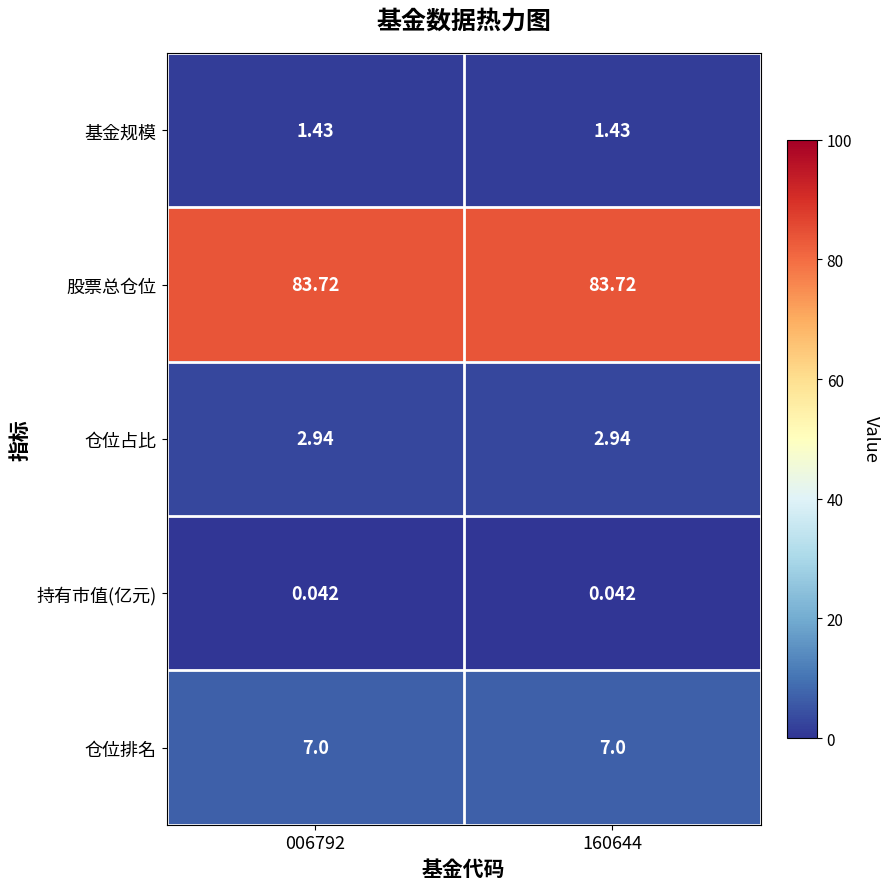

How many categories are shown in the chart?

2